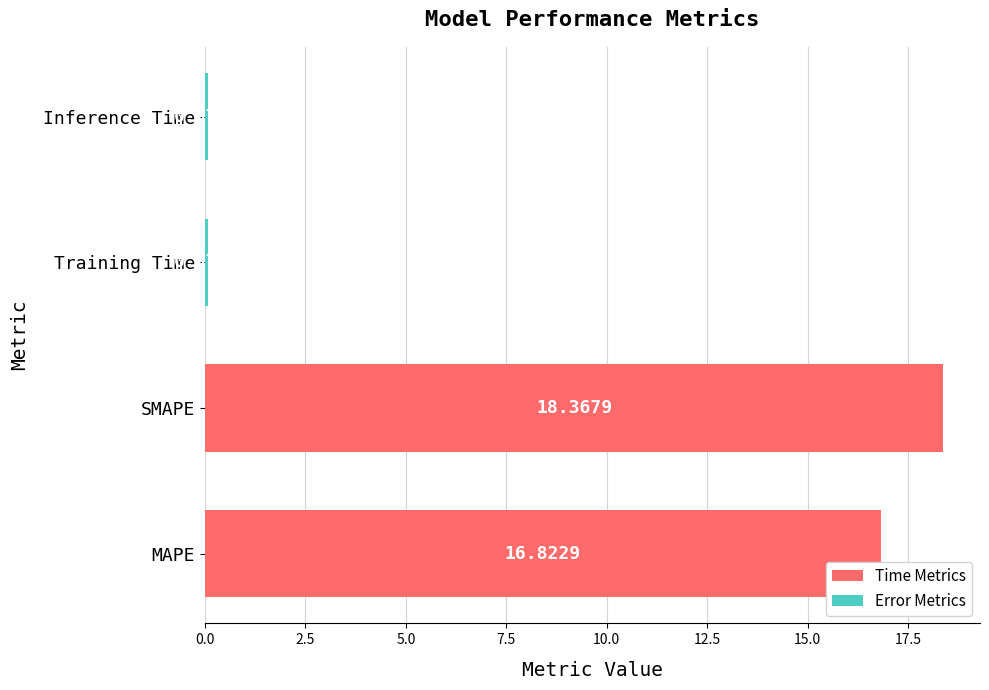

What is the change in value from SMAPE to Inference Time?

-18.3